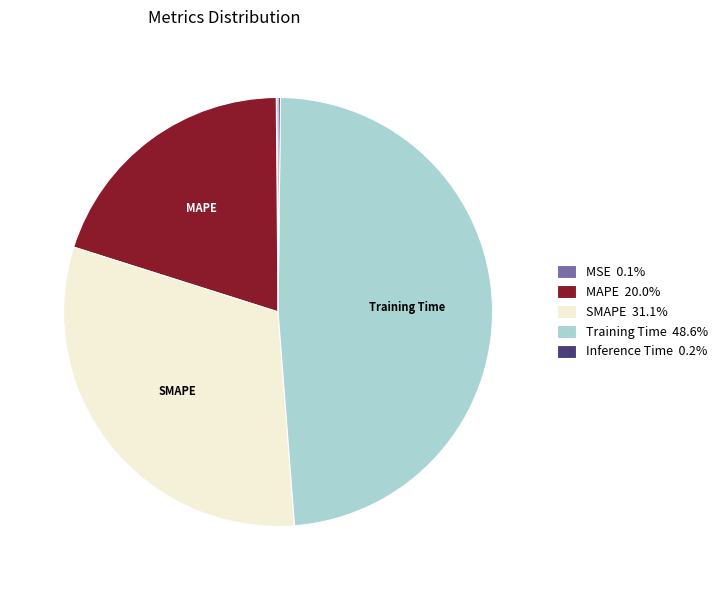

Does any single category account for the majority?

No